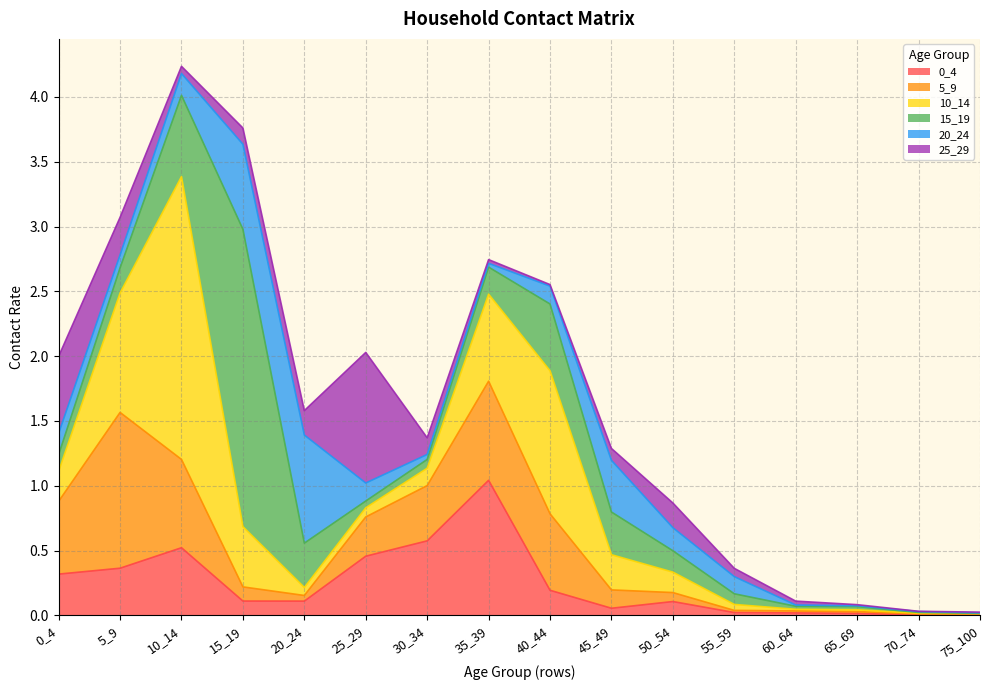

What are all the series names shown in the legend?

0_4, 5_9, 10_14, 15_19, 20_24, 25_29